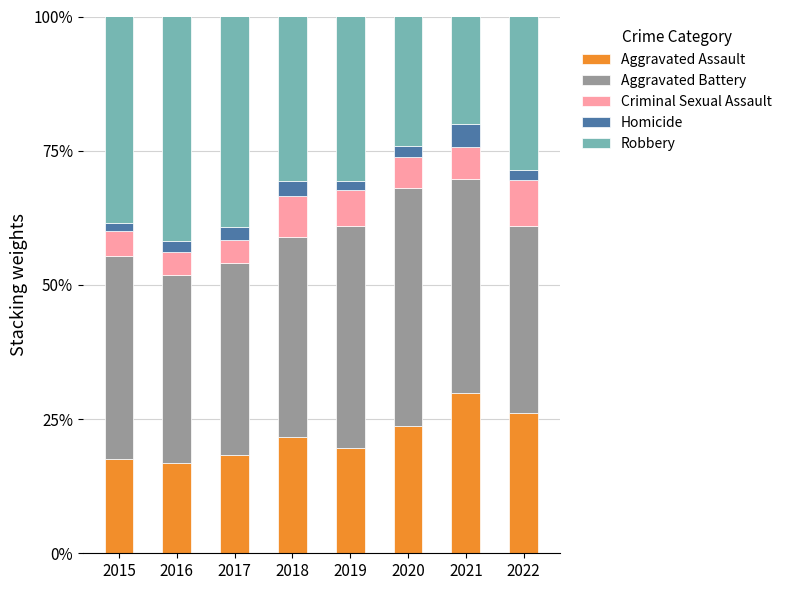

What are all the series names shown in the legend?

Aggravated Assault, Aggravated Battery, Criminal Sexual Assault, Homicide, Robbery